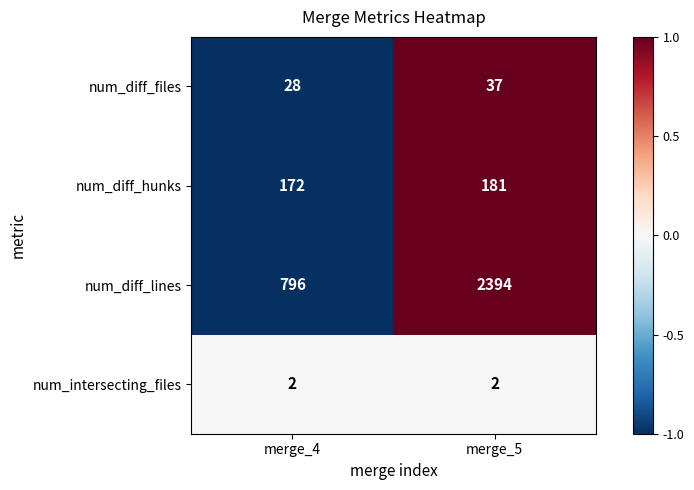

Which series has the widest spread of values?

num_diff_lines